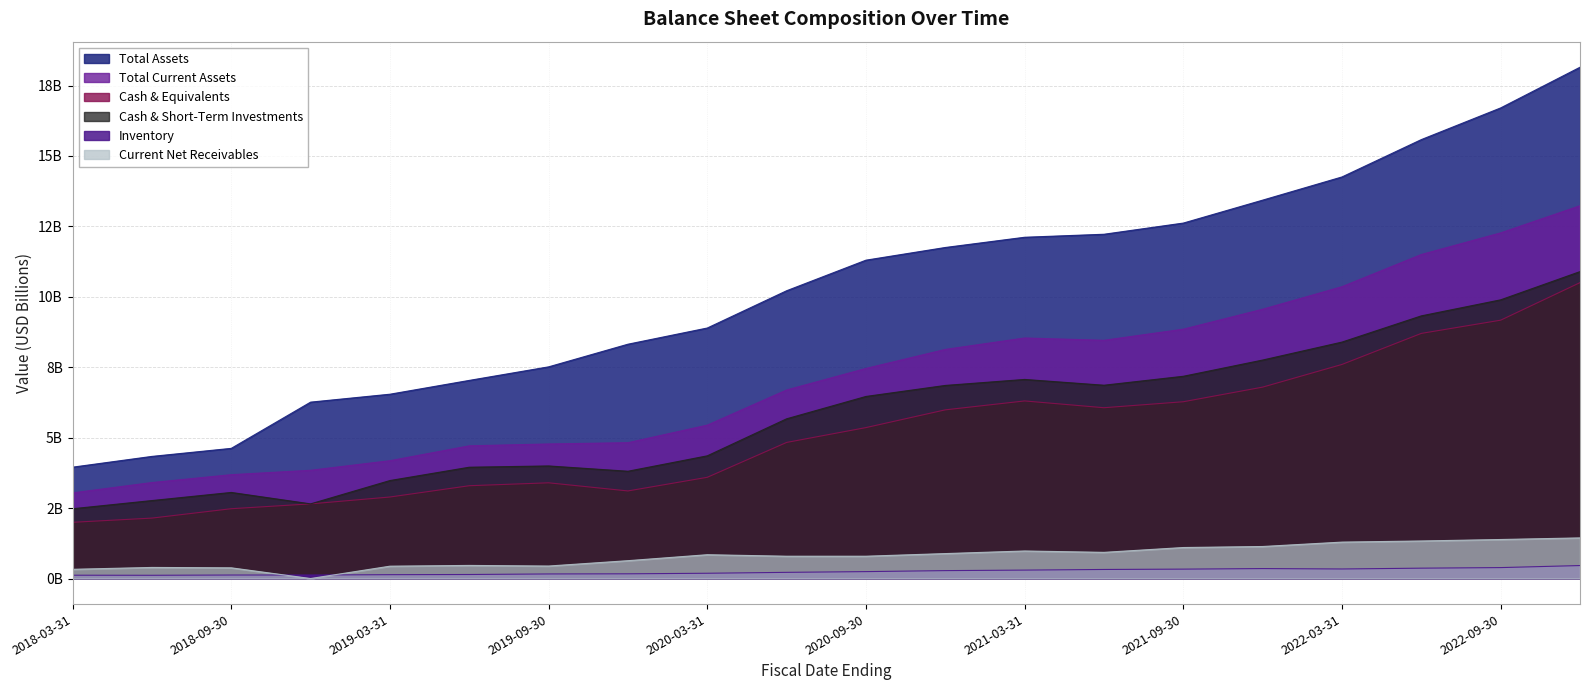

Between 2018-12-31 and 2020-09-30, which series saw the biggest shift?

totalAssets